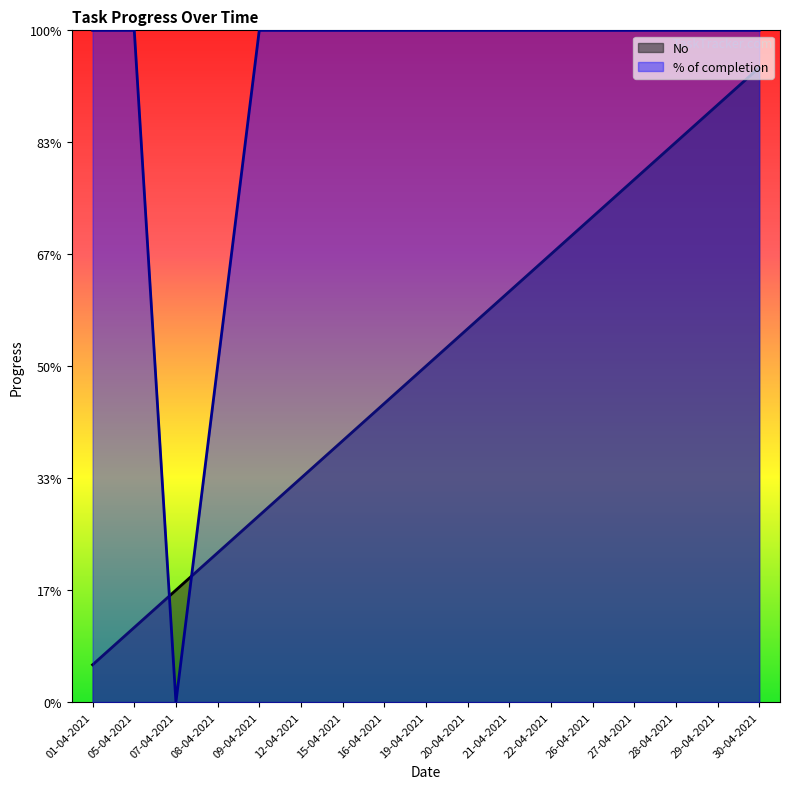

What is the average value of the No series?

9